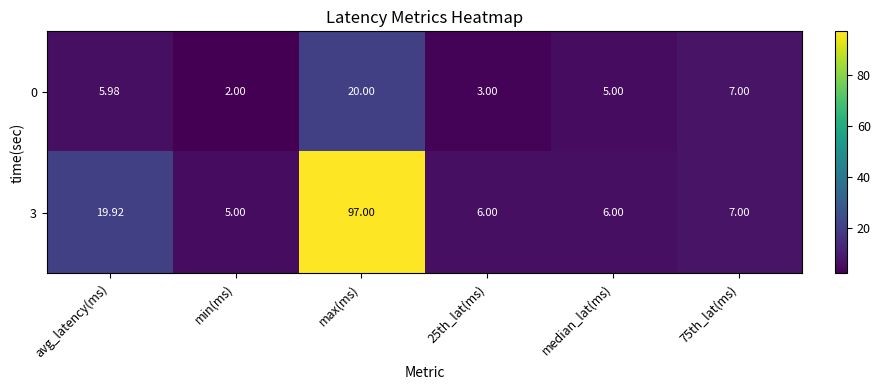

At which label does 0 first exceed 5?

avg_latency(ms)